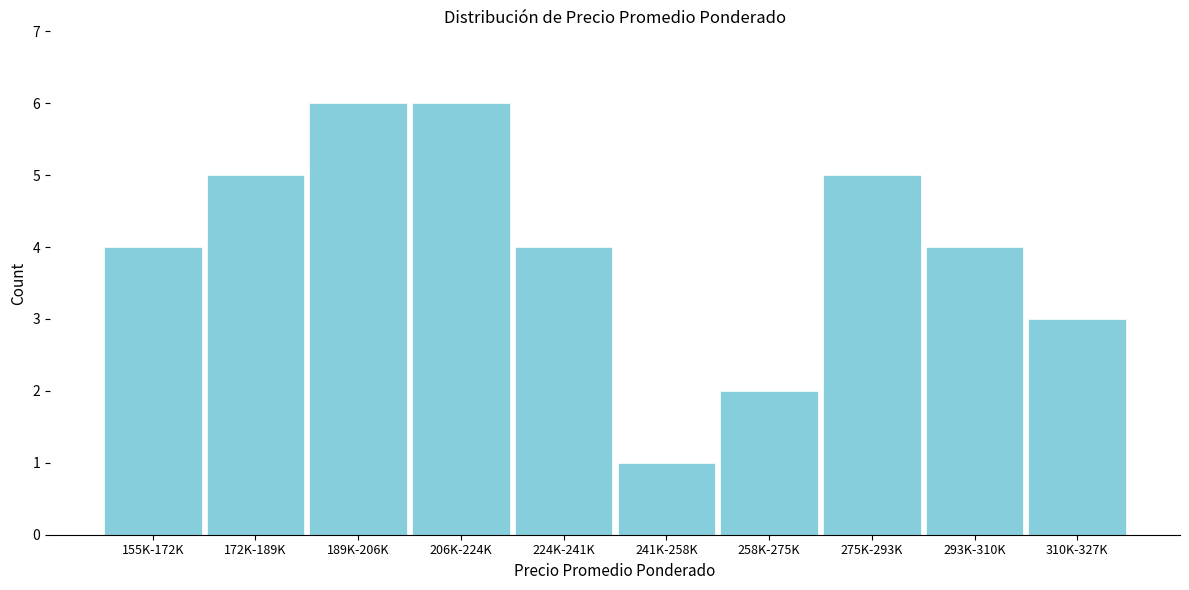

Reading left to right, extract all data points from this chart.

155K-172K=4	172K-189K=5	189K-206K=6	206K-224K=6	224K-241K=4	241K-258K=1	258K-275K=2	275K-293K=5	293K-310K=4	310K-327K=3